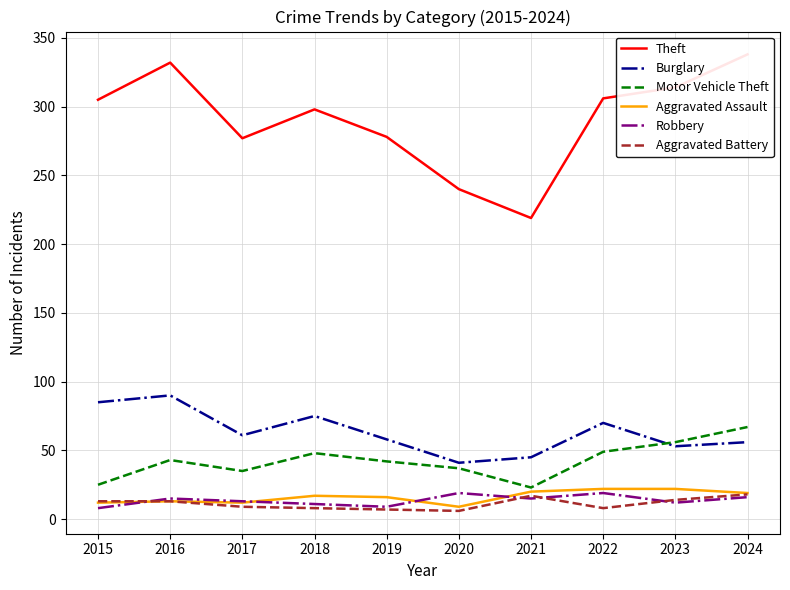

True or false: Aggravated Assault and Burglary cross at least once.

False